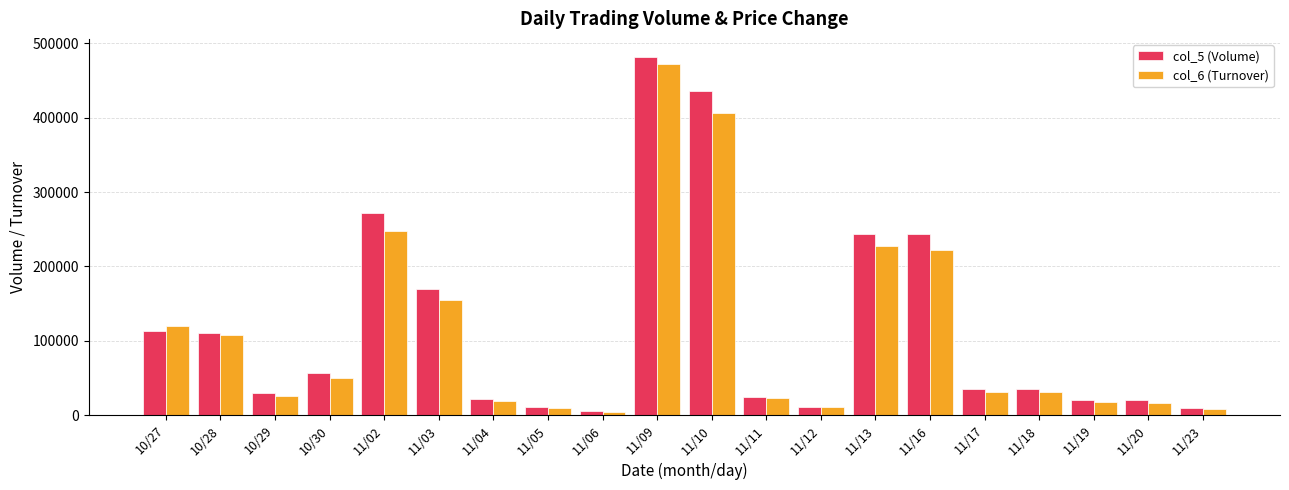

At which category is the sum across all series the highest?

11/09